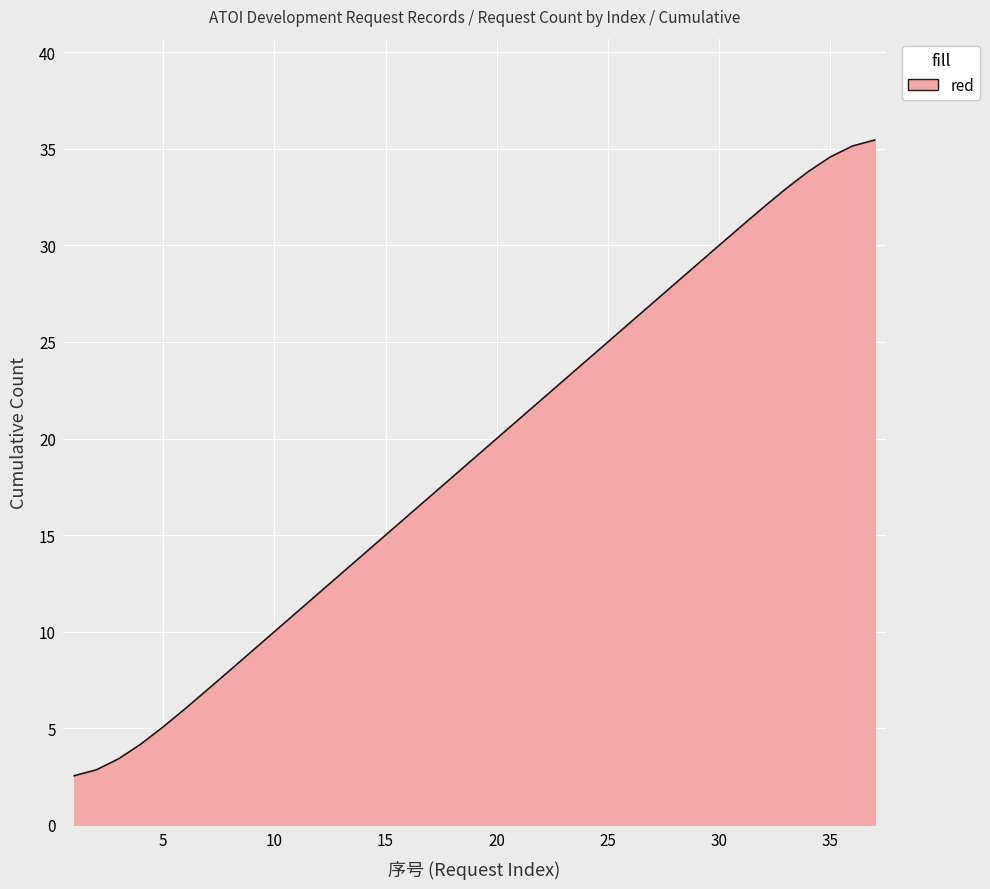

What is the difference between the maximum and minimum values?

32.9